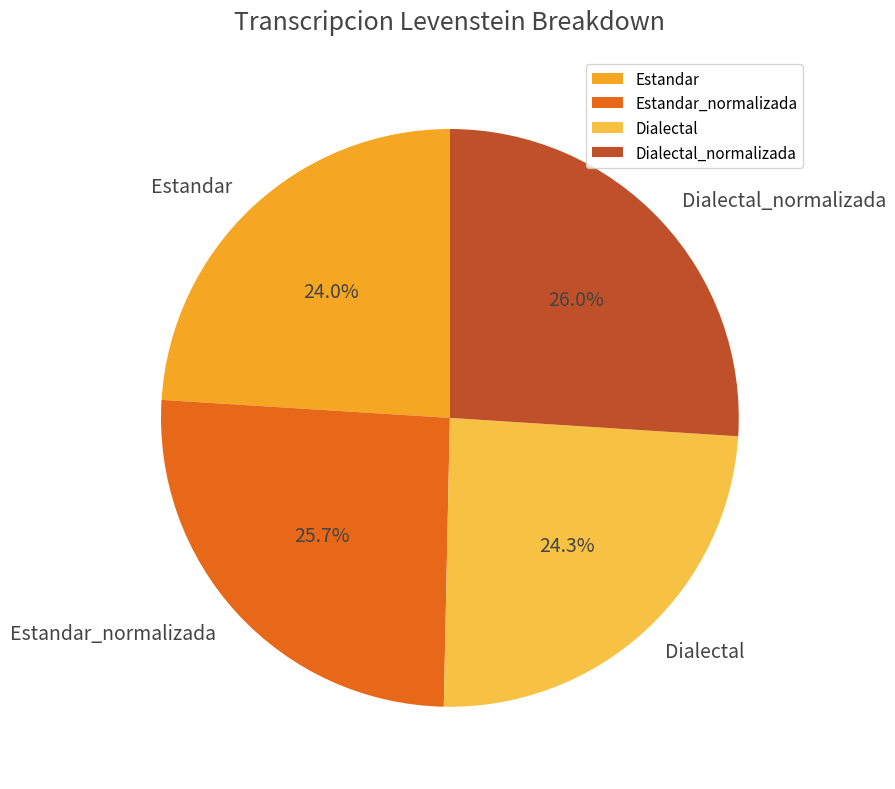

How many segments does this pie chart have?

4